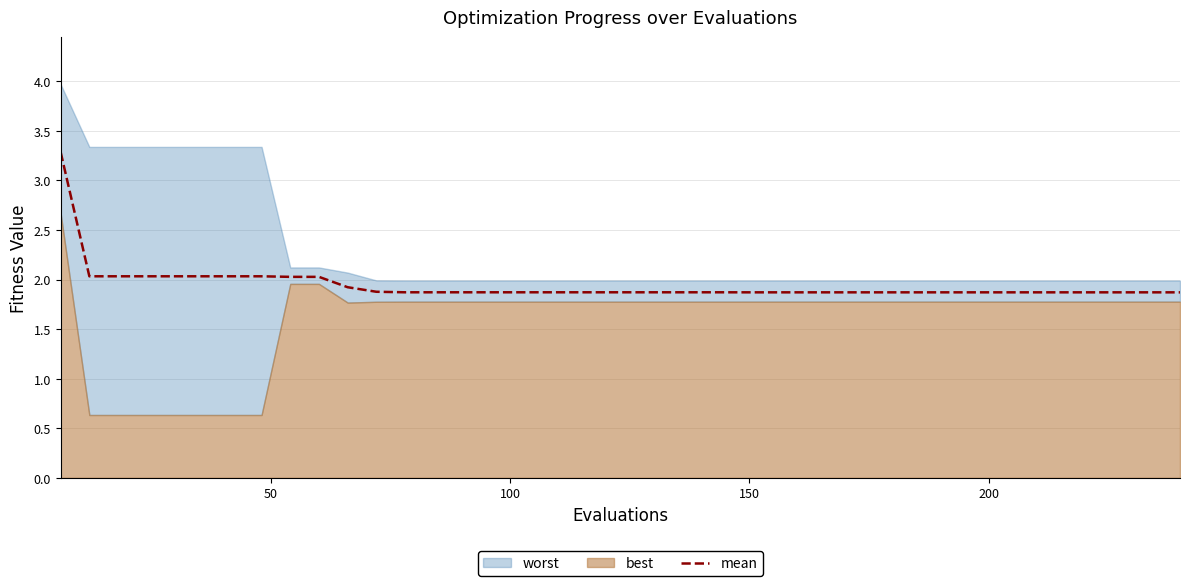

What is the maximum value for mean?

3.3